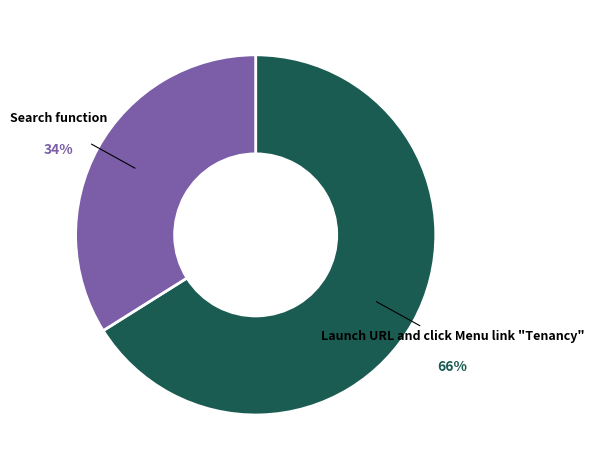

To the nearest percent, what is the difference between the largest and smallest slice percentages?

32%